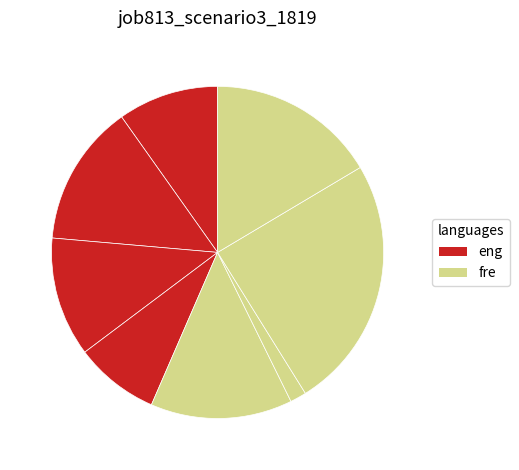

To the nearest percent, what is the average slice percentage?

12%